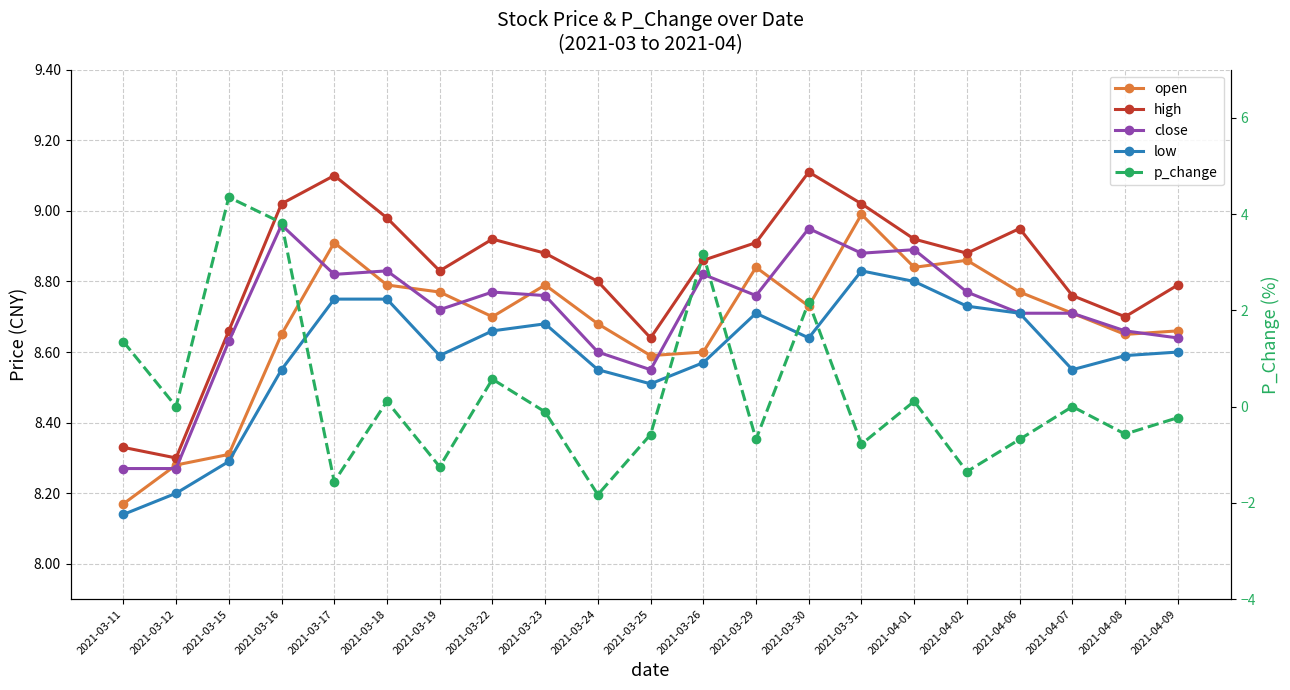

How many lines are shown in the chart?

5